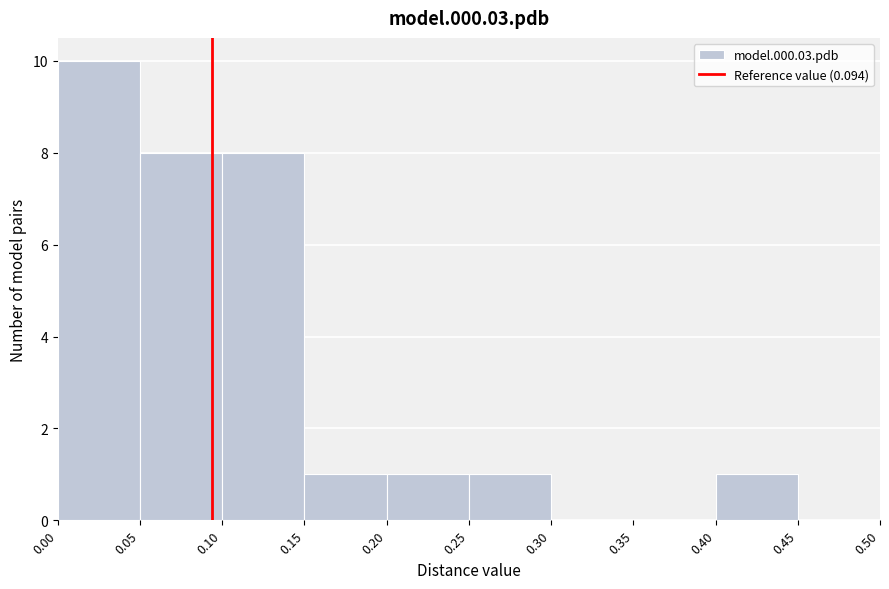

Reading left to right, list every bar in this chart as the range it spans on the x-axis followed by its height. The values are not printed on the chart, so give them approximately, as read against the axis.

0.00 to 0.05: 10
0.05 to 0.10: 8
0.10 to 0.15: 8
0.15 to 0.20: 1
0.20 to 0.25: 1
0.25 to 0.30: 1
0.30 to 0.35: 0
0.35 to 0.40: 0
0.40 to 0.45: 1
0.45 to 0.50: 0